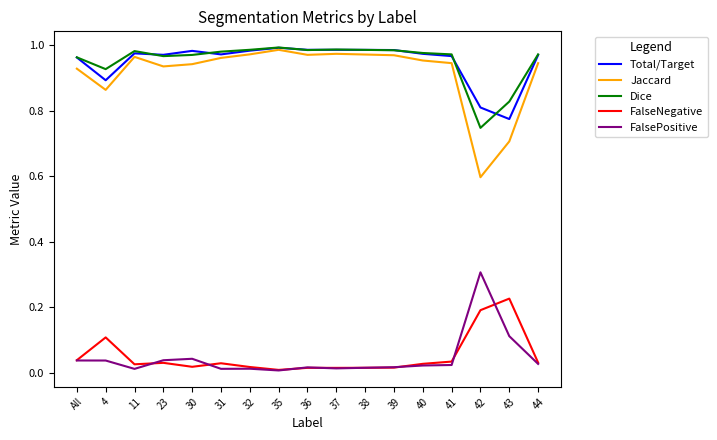

Which series has the largest range (max minus min)?

Jaccard